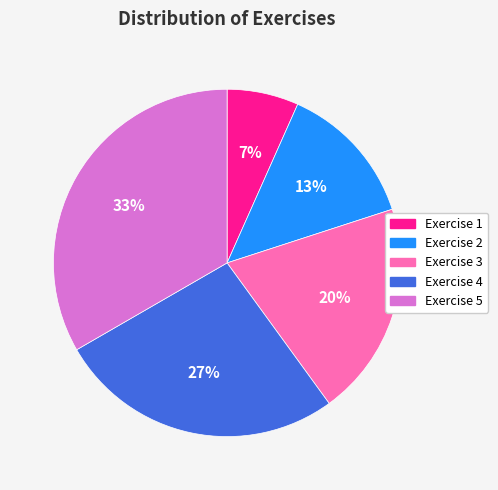

Do Exercise 5 and Exercise 3 together represent more than half of the pie?

Yes